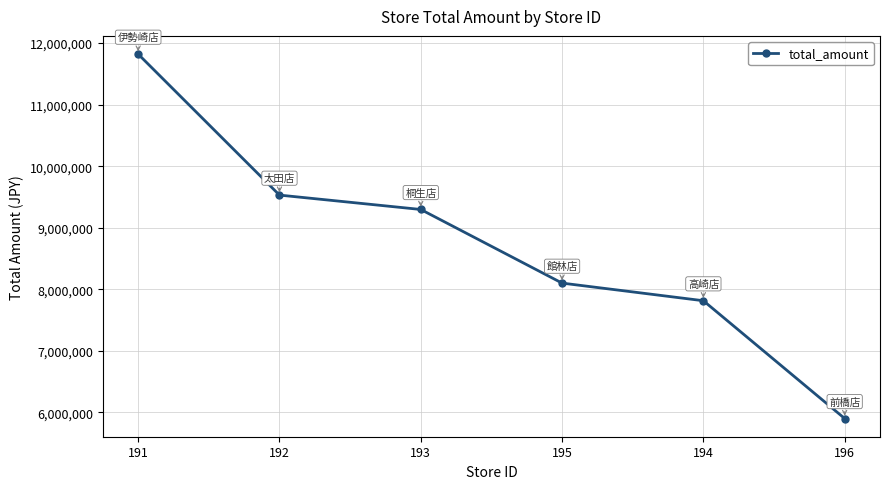

How many lines are shown in the chart?

1